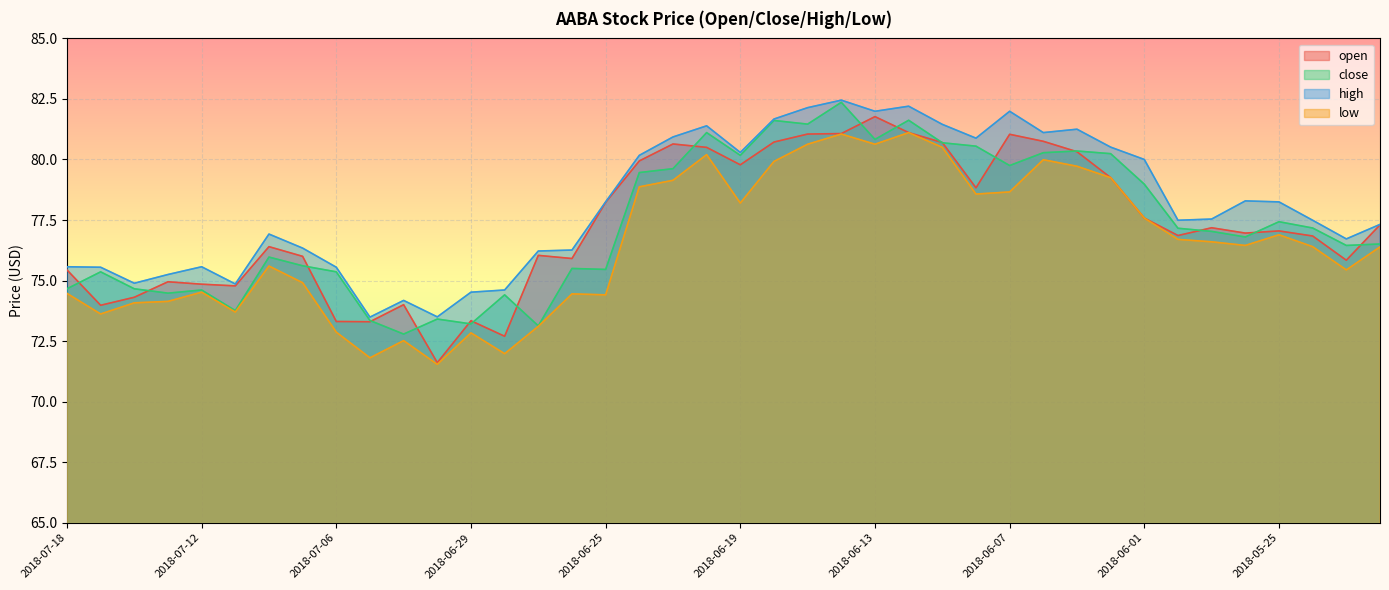

Where does the high series first go above 77?

2018-06-25